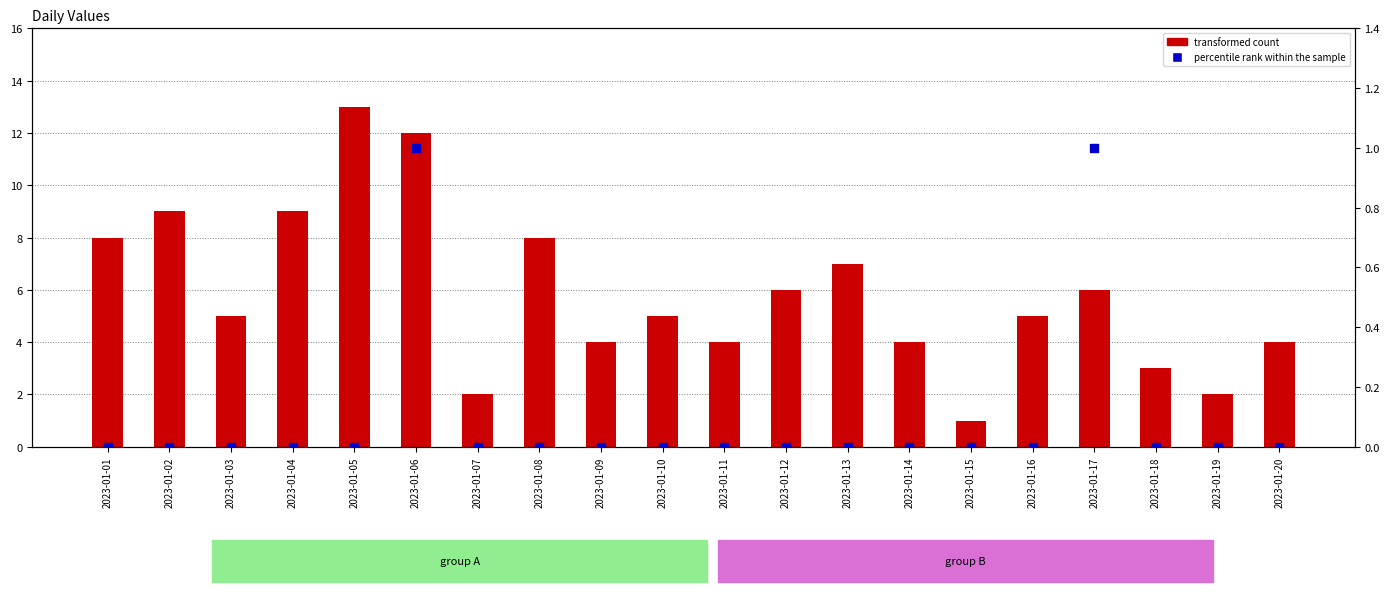

At which category is the sum across all series the highest?

2023-01-05